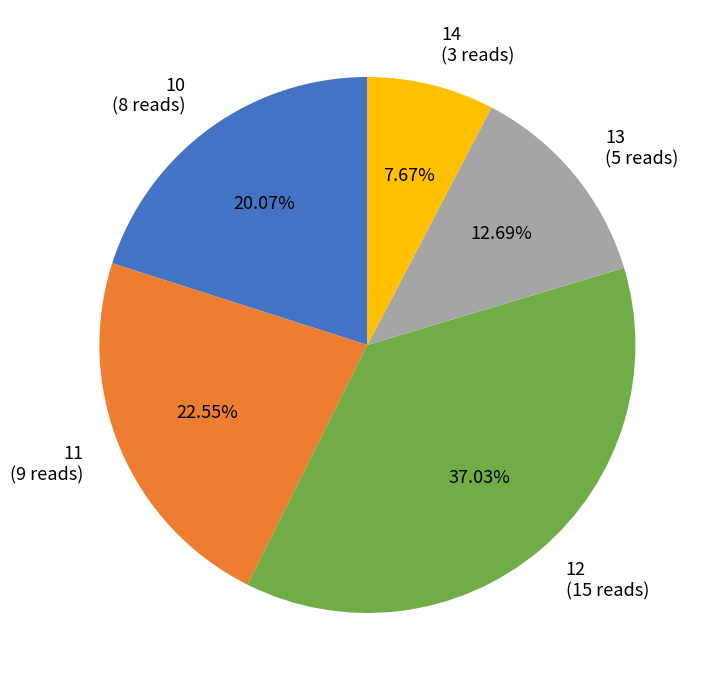

To the nearest percent, what portion does 10 represent?

20%